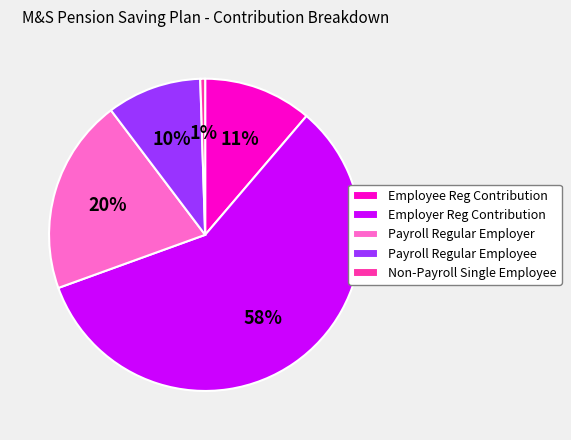

To the nearest percent, what percentage of the pie is Payroll Regular Employer?

20%